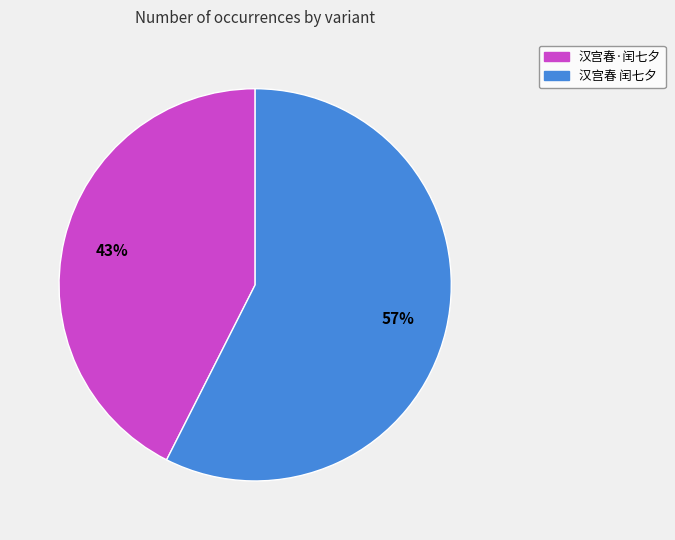

The 汉宫春 闰七夕 slice represents 67% of the pie. True or false?

False